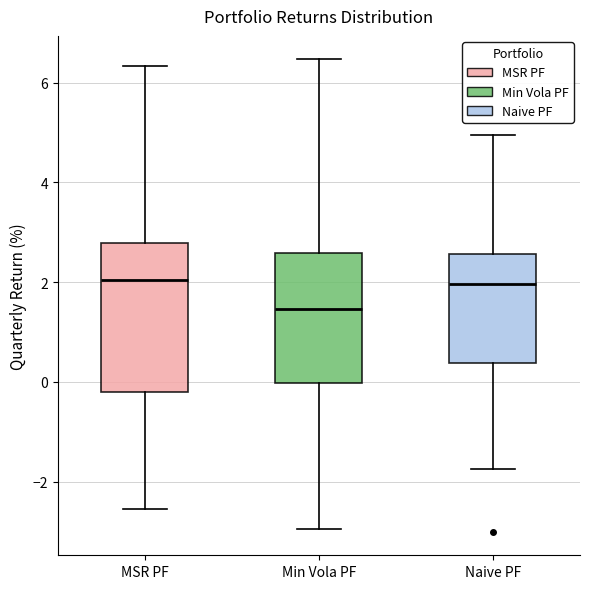

Reading left to right, transcribe this box plot: for each box, give where its median line is, the range the box spans, and where its two whiskers end, as read against the y-axis. The values are not printed on the chart, so give them approximately, as read against the axis.

MSR PF: median 2.0, box -0.2 to 2.8, whiskers -2.6 to 6.4
Min Vola PF: median 1.4, box 0.0 to 2.6, whiskers -3.0 to 6.4
Naive PF: median 2.0, box 0.4 to 2.6, whiskers -1.8 to 5.0